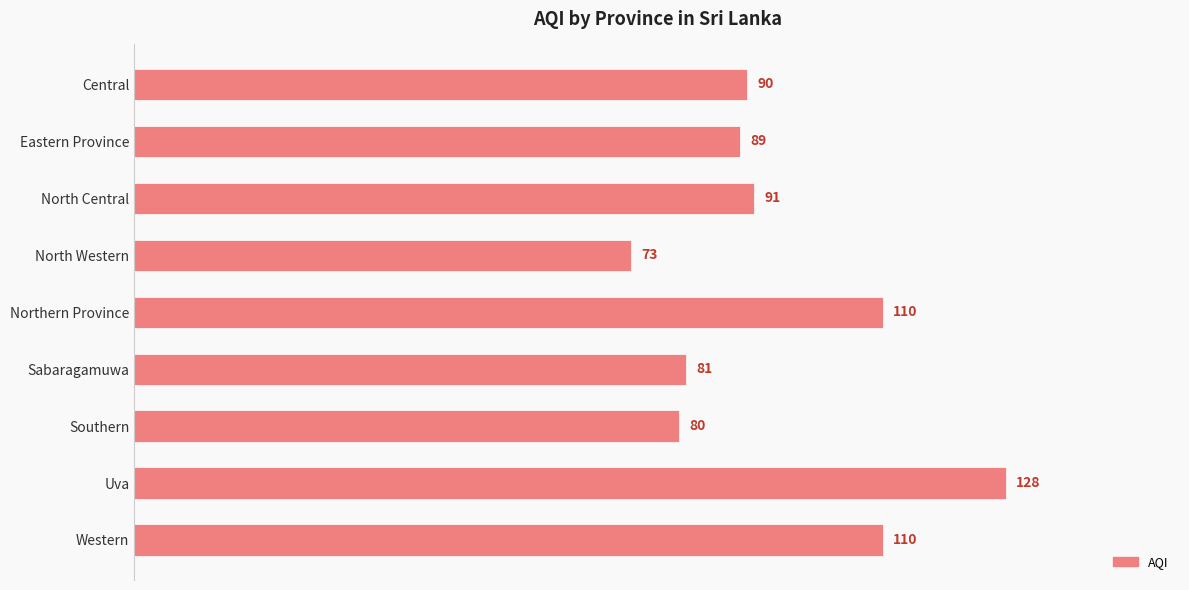

What value does the data have at Sabaragamuwa, to the nearest 5?

80